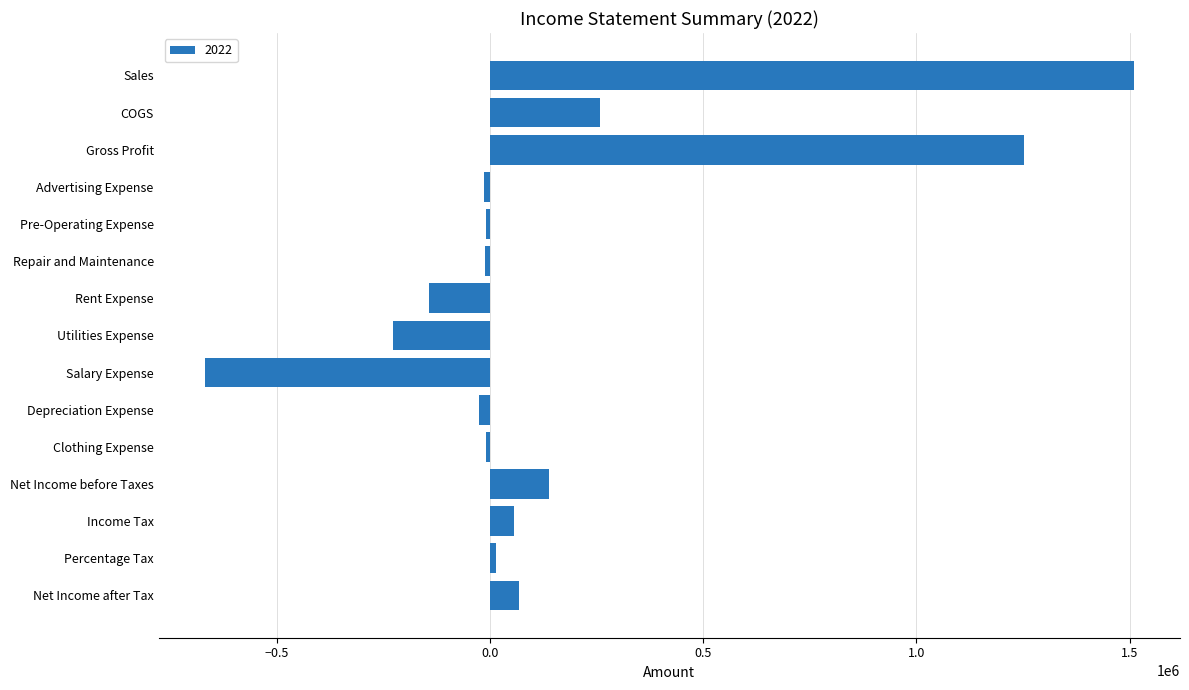

What is the change in value from COGS to Salary Expense?

-927101.7